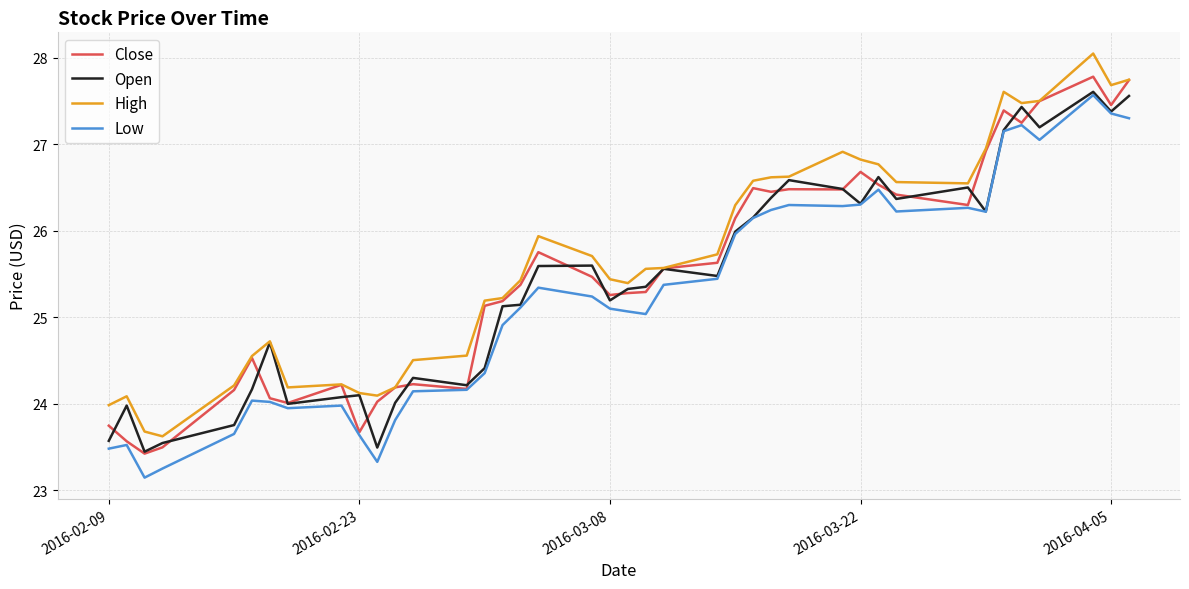

True or false: High and Low cross at least once.

False